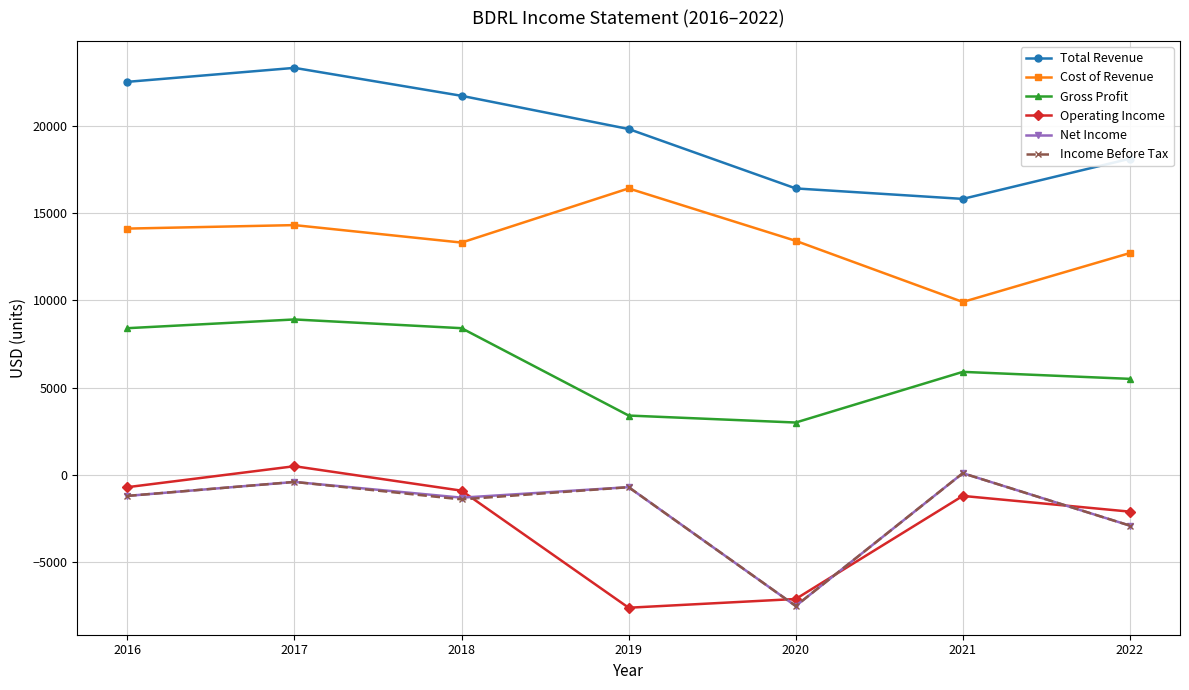

How many values in the Operating Income series exceed -1200?

3